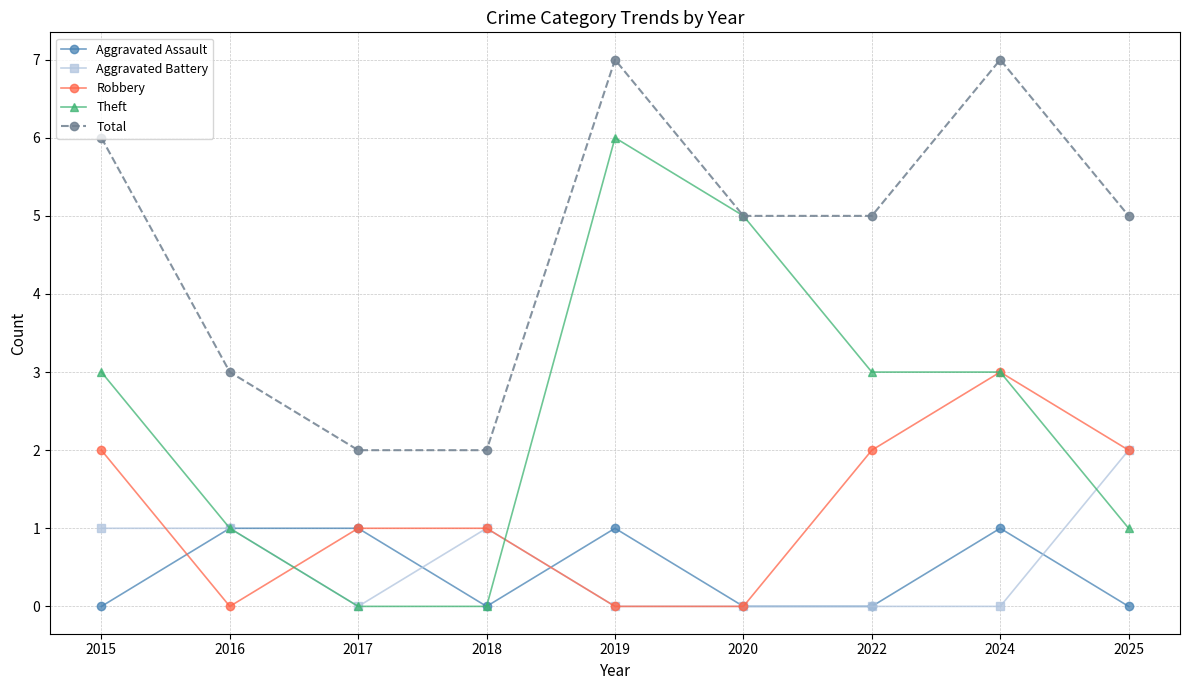

True or false: Total has more than 0 points higher than both neighbors.

True